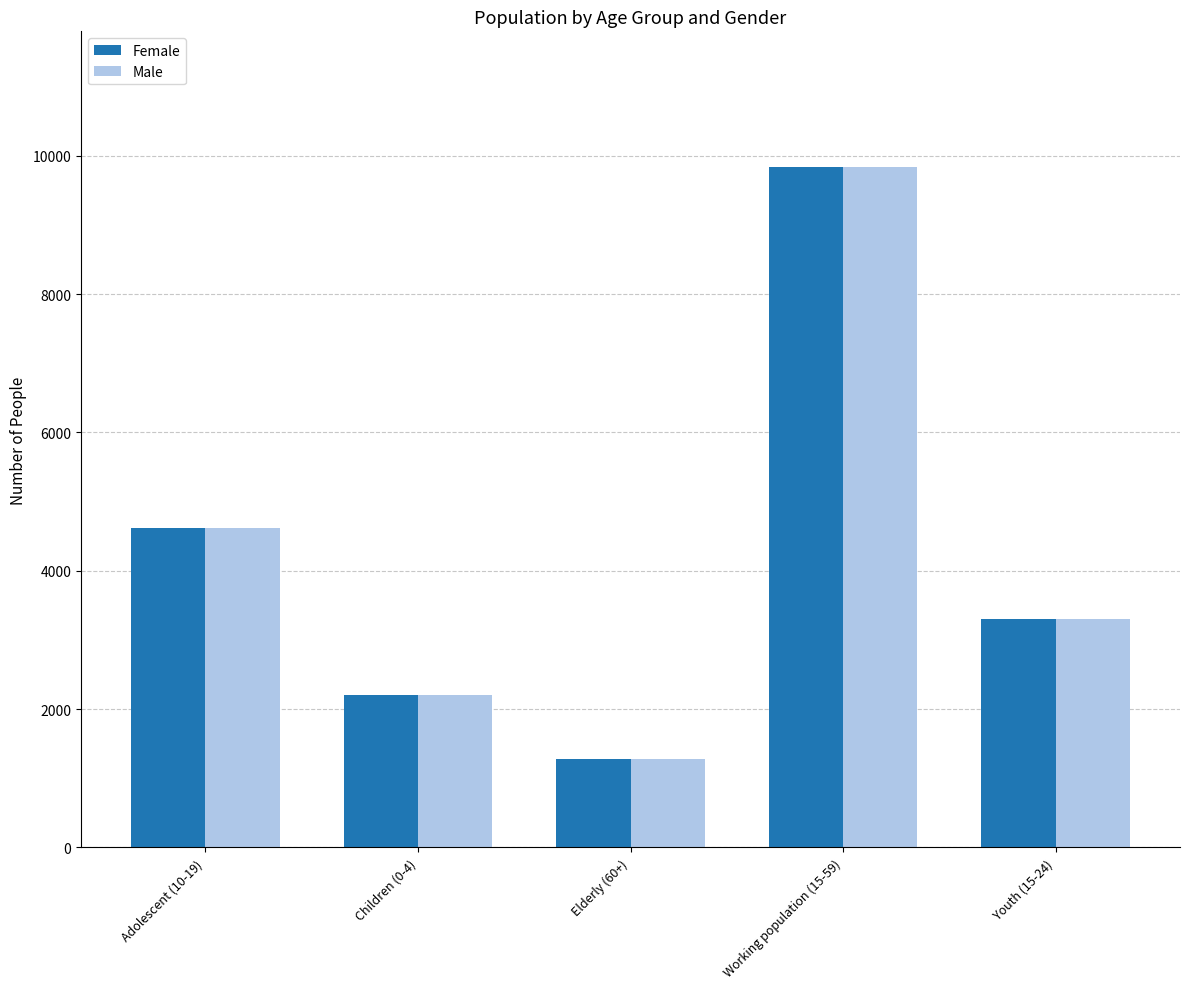

How many data points in Male are less than 3301?

2